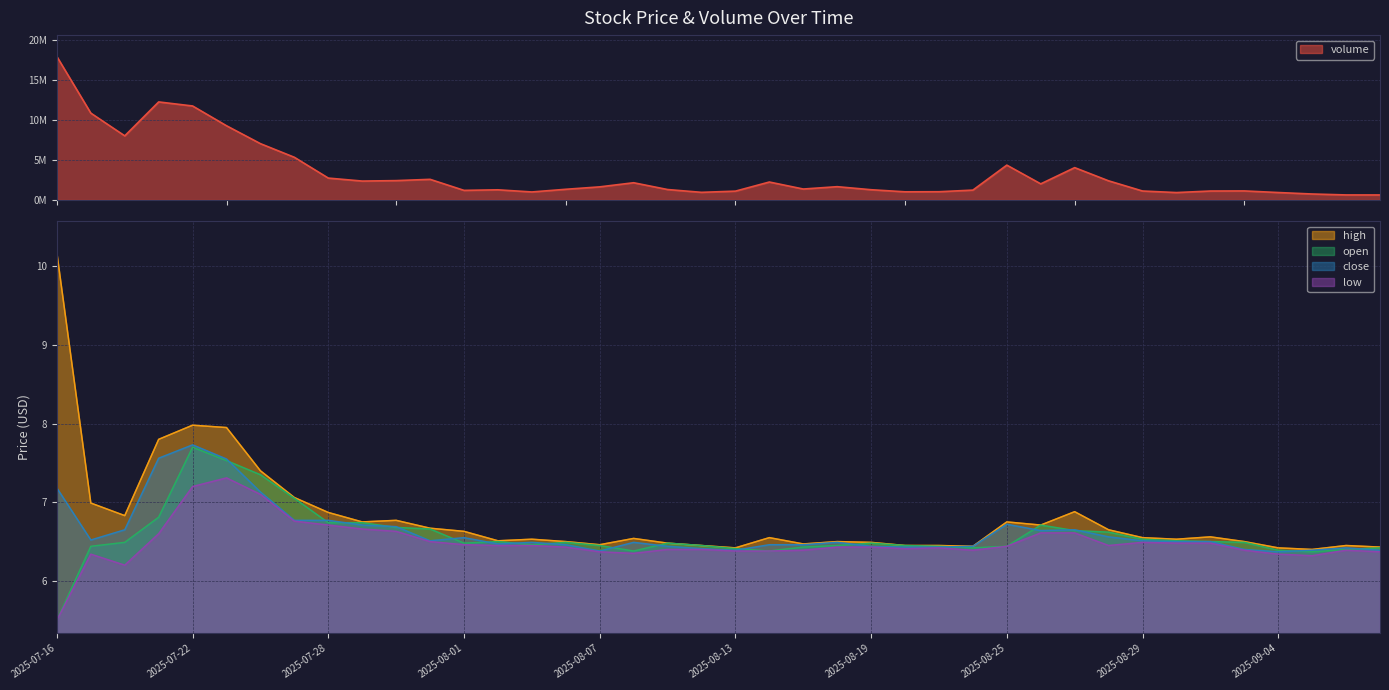

What is the sum of all volume values?

134832873.1